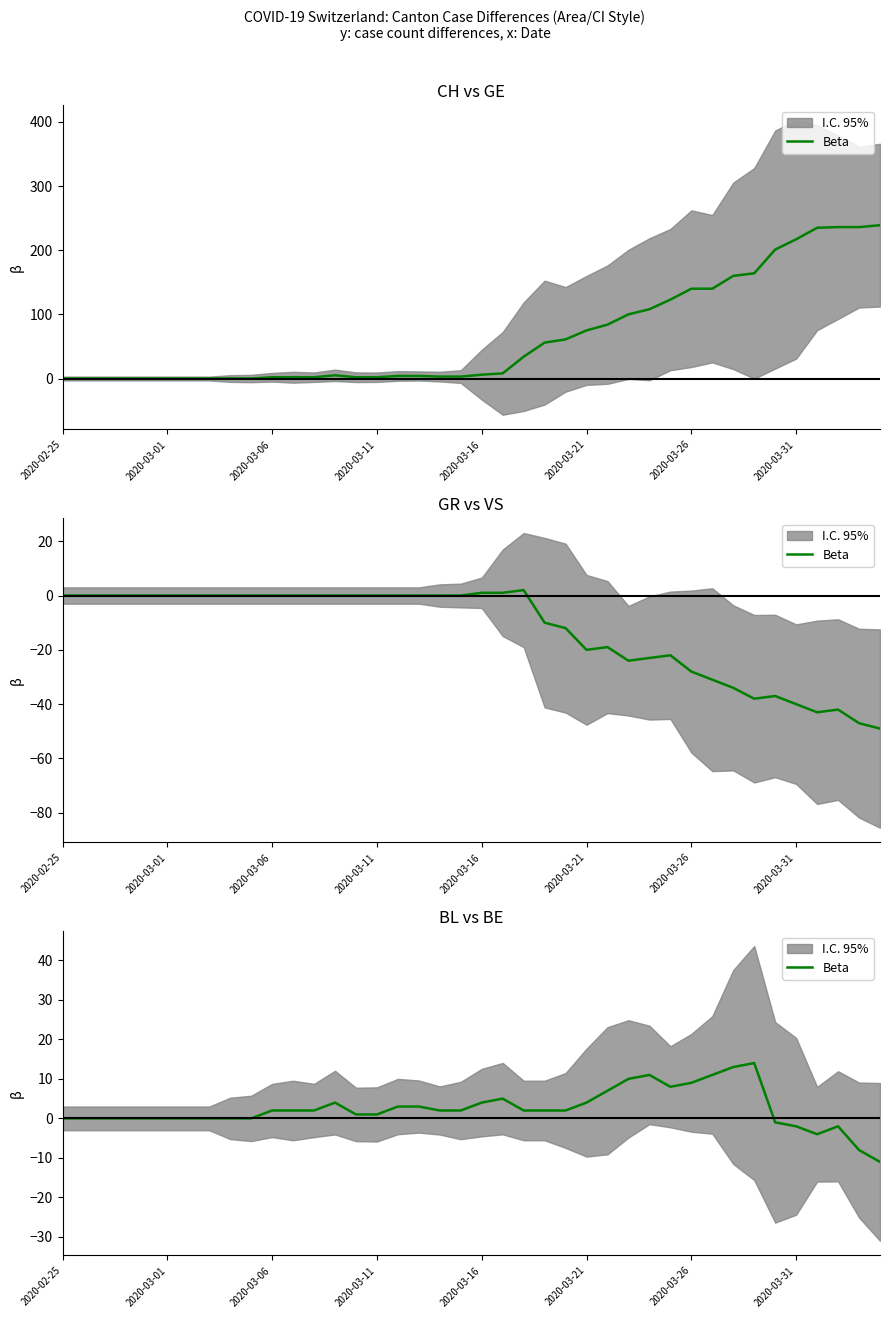

True or false: the data shows 11 at 26.

False